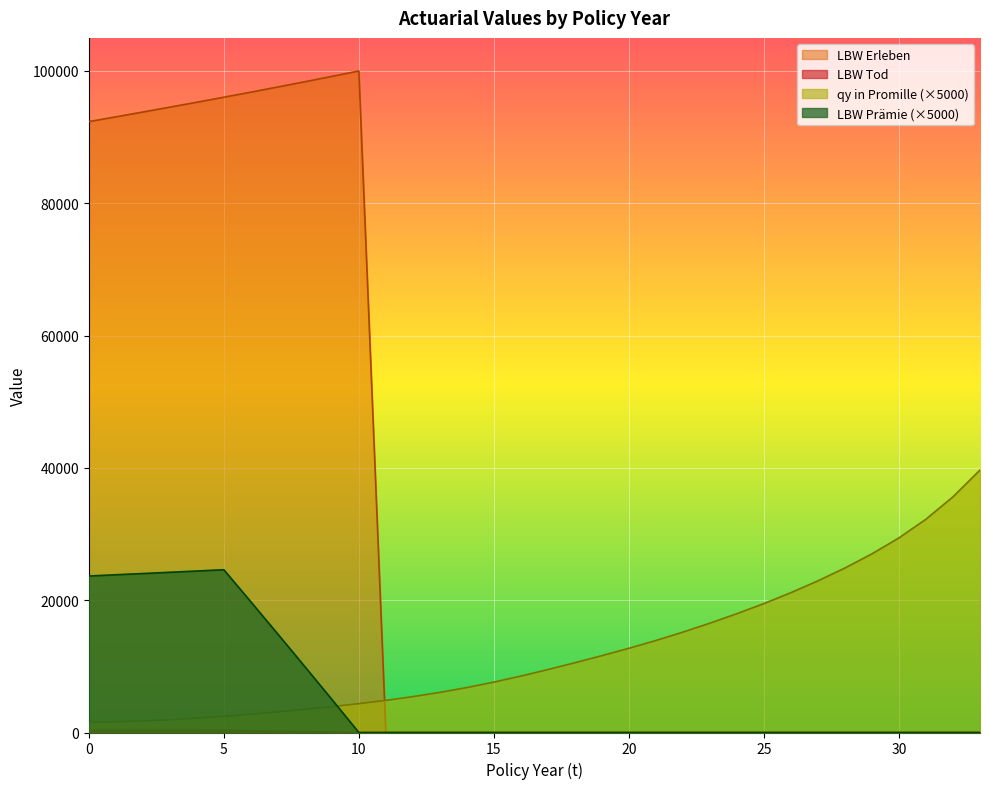

What is the difference between the highest and lowest values at 10?

100000.0